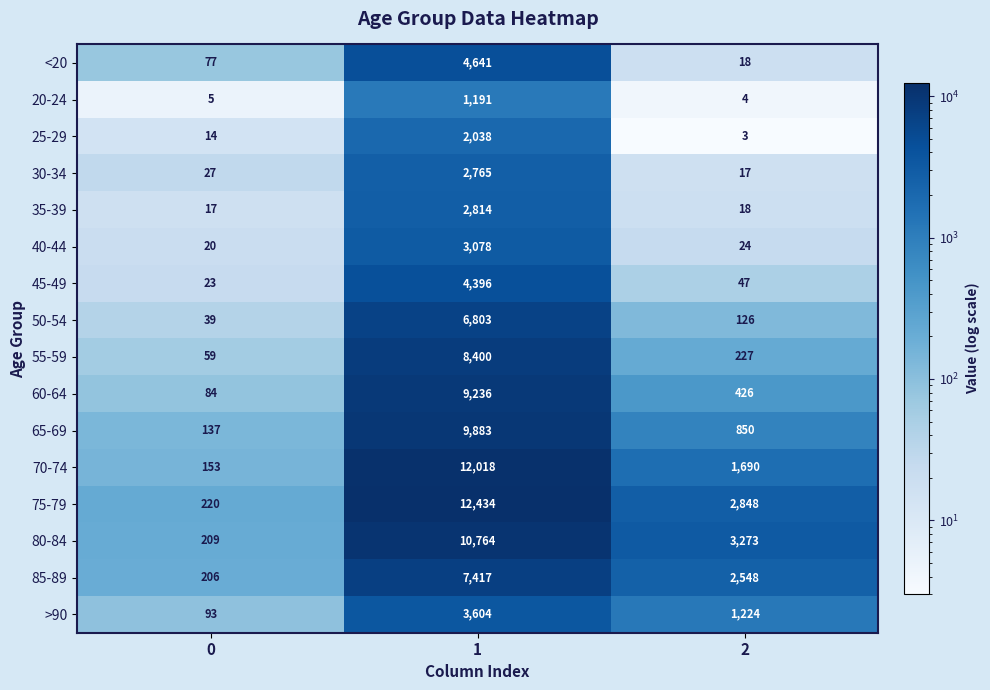

Count the number of categories in the chart.

3